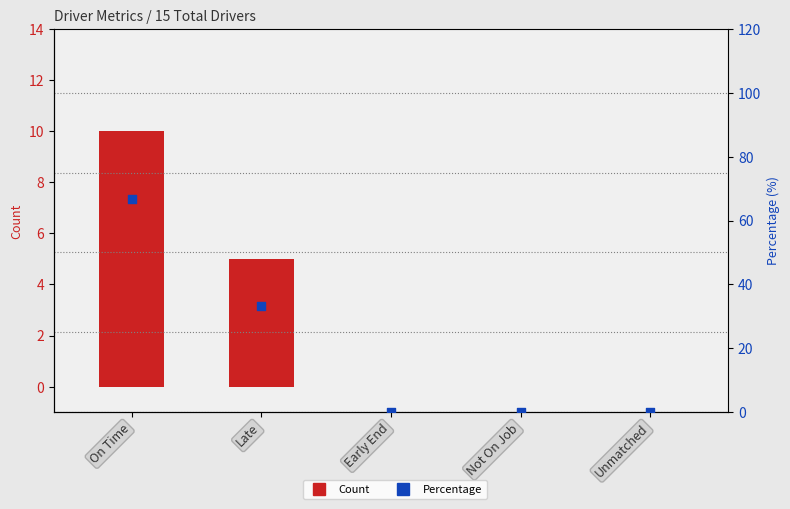

At how many categories does at least one series exceed 35?

1